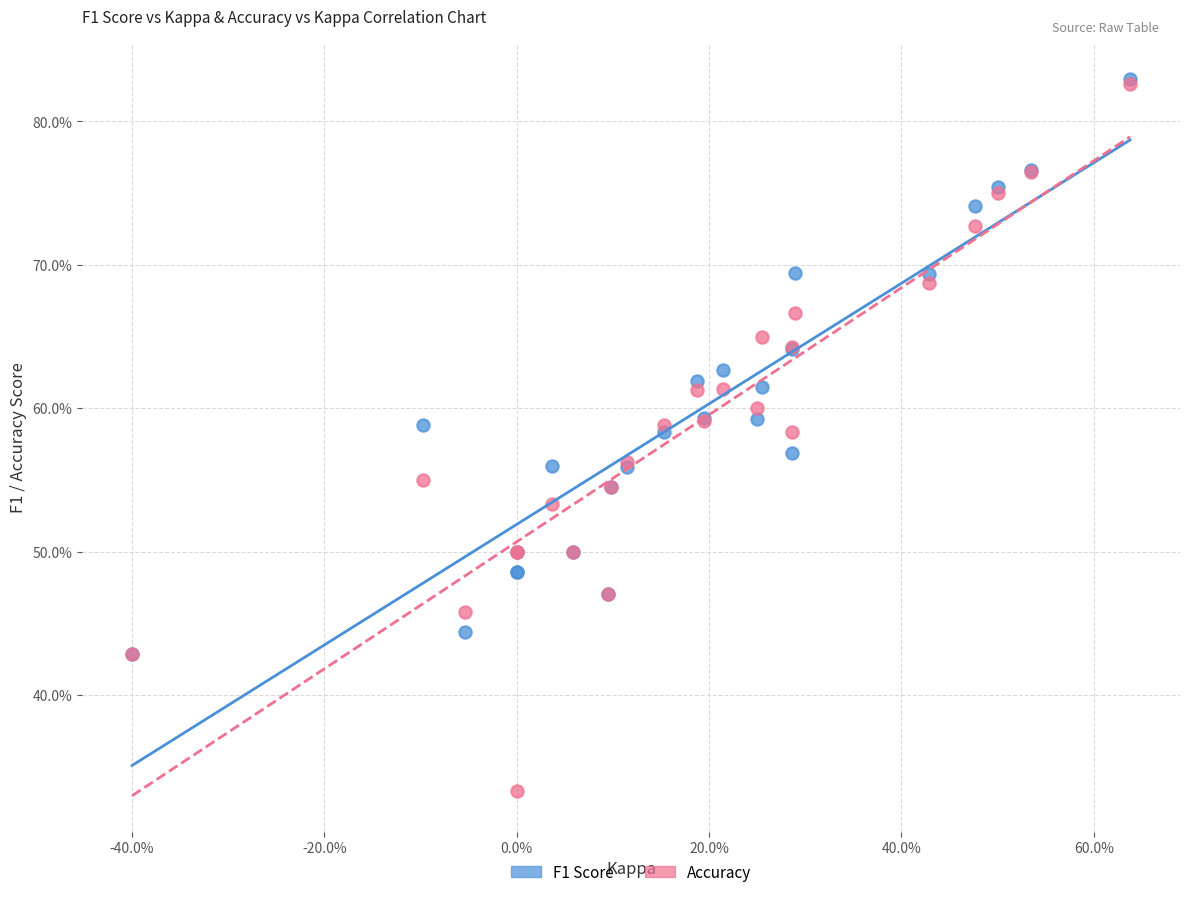

Which series contains the lowest Y value?

Accuracy